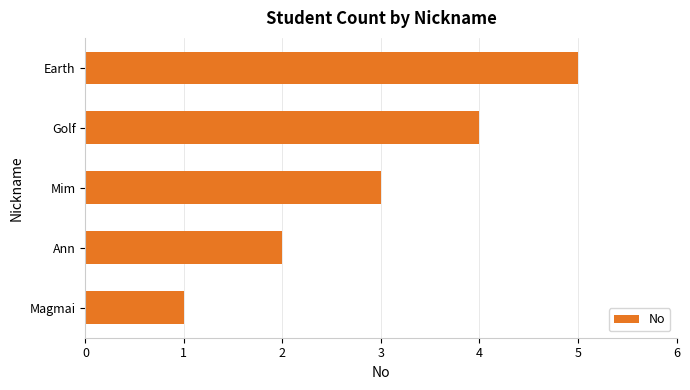

Read the value at Earth.

5